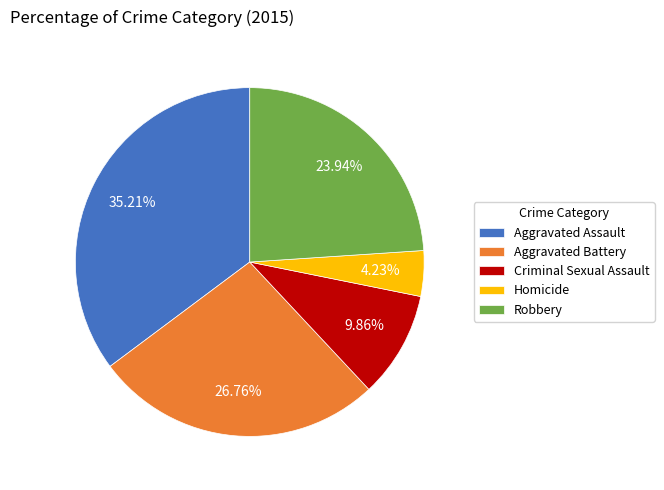

How many slices are in this pie chart?

5